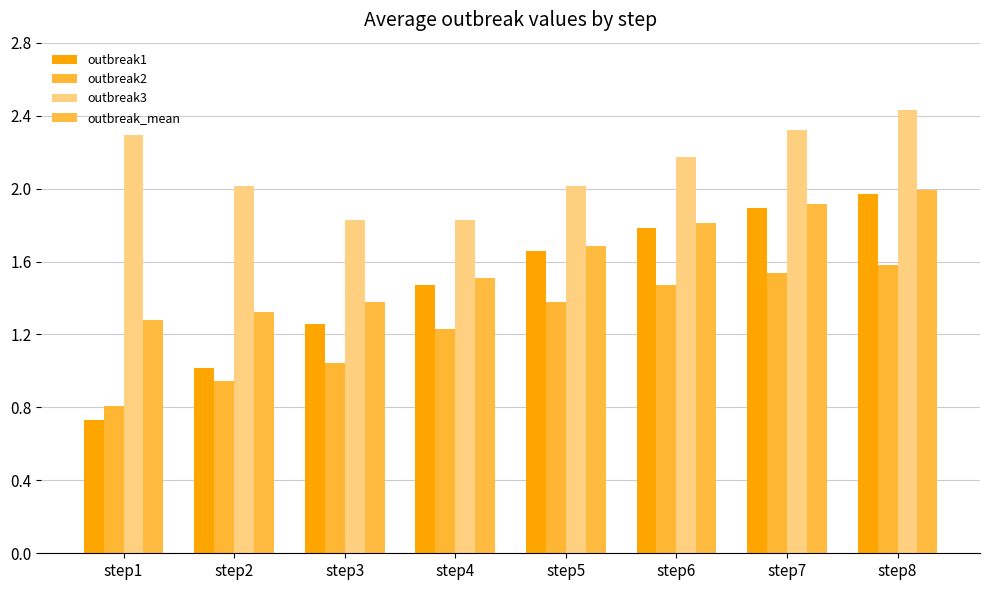

What is the sum of all outbreak3 values?

16.9